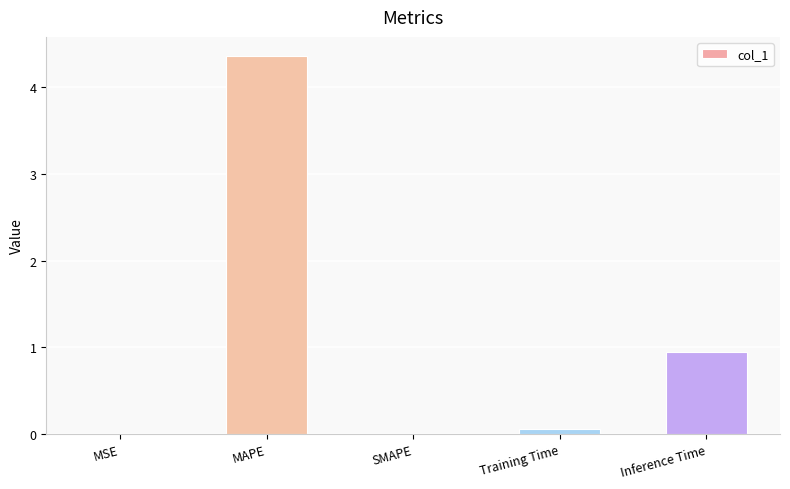

What is the greatest value displayed?

4.4